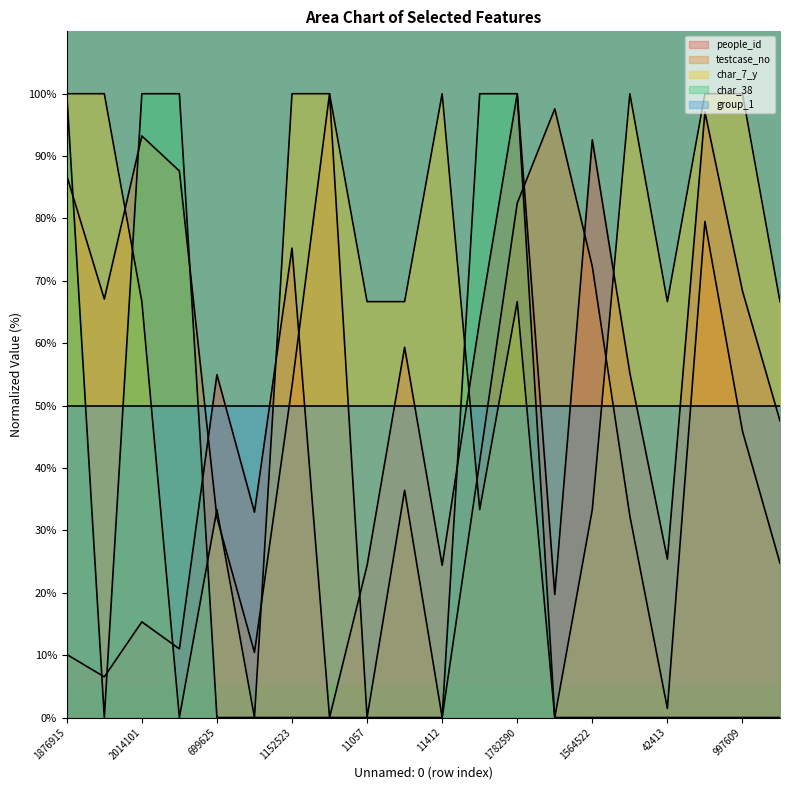

What is the highest value of the group_1 series?

50.0